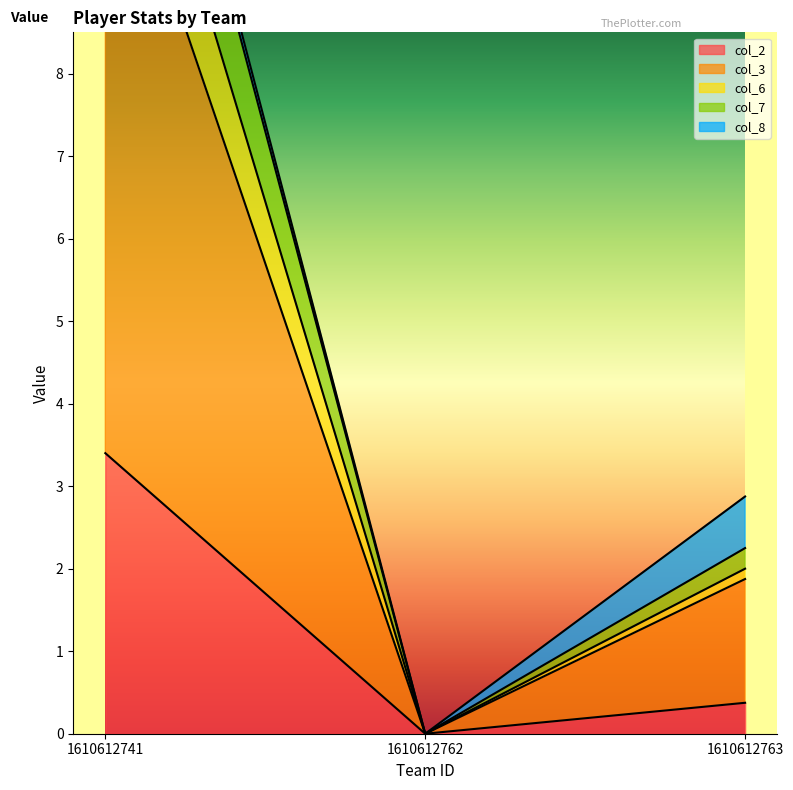

Which has a higher value, 1610612762 or 1610612763?

1610612763